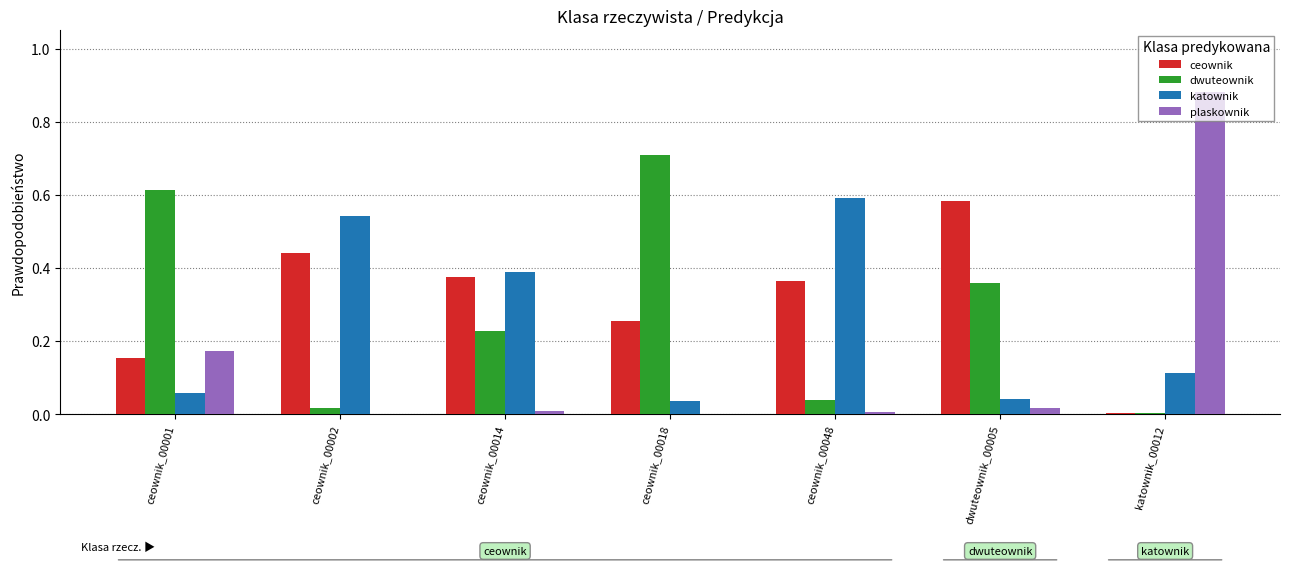

Which series changed the most between ceownik_00048 and katownik_00012?

plaskownik